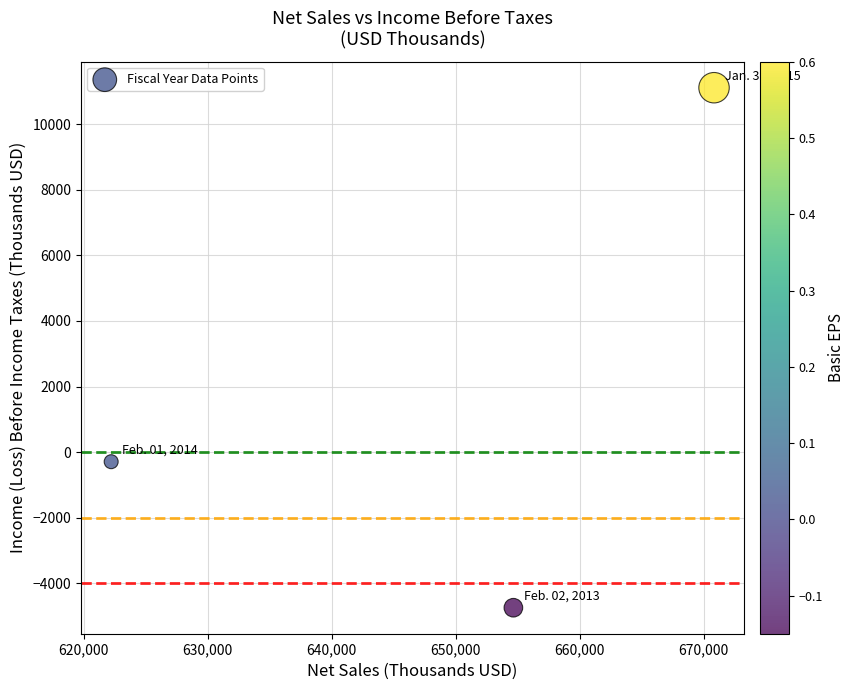

What is the range of X values (max minus min)?

48636